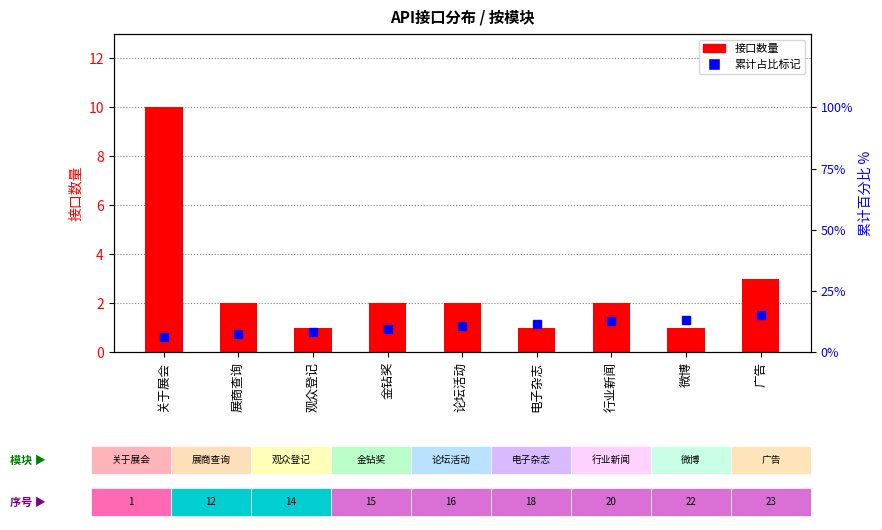

At which category does the chart reach its peak across all series?

关于展会